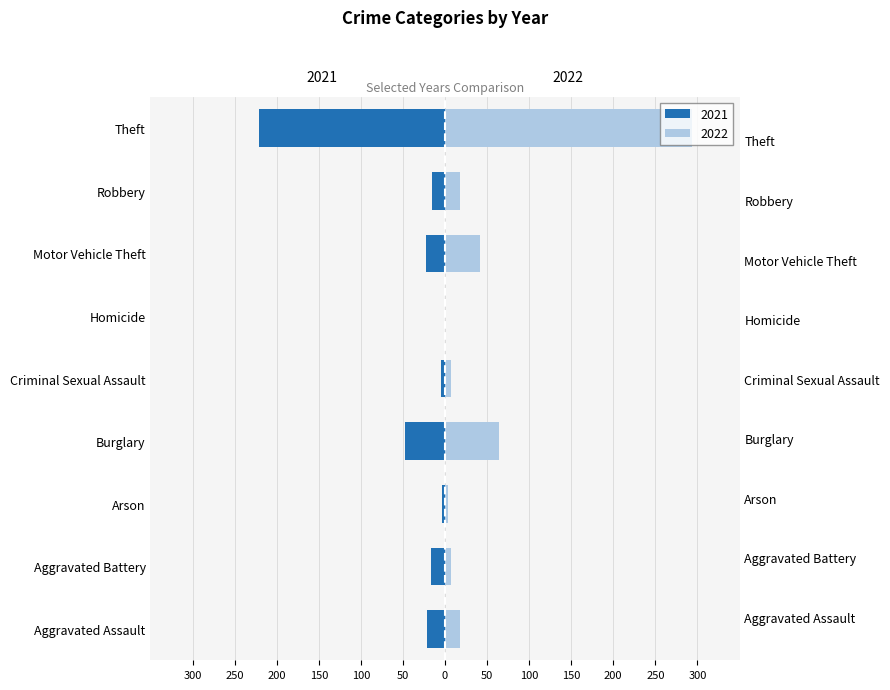

How many categories are shown in the chart?

9